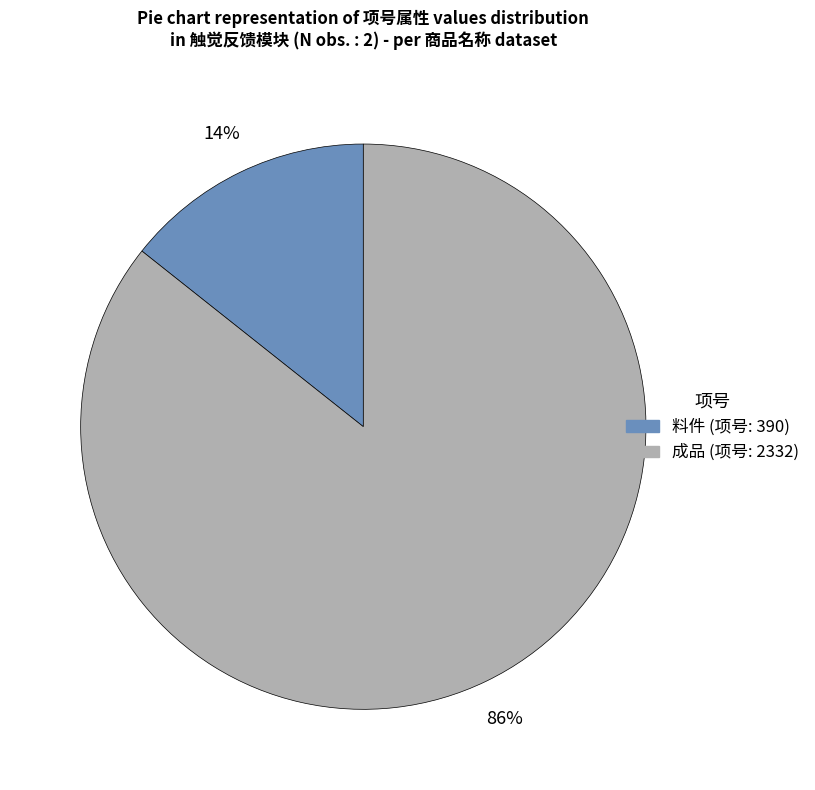

To the nearest percent, what is the average slice percentage?

50%